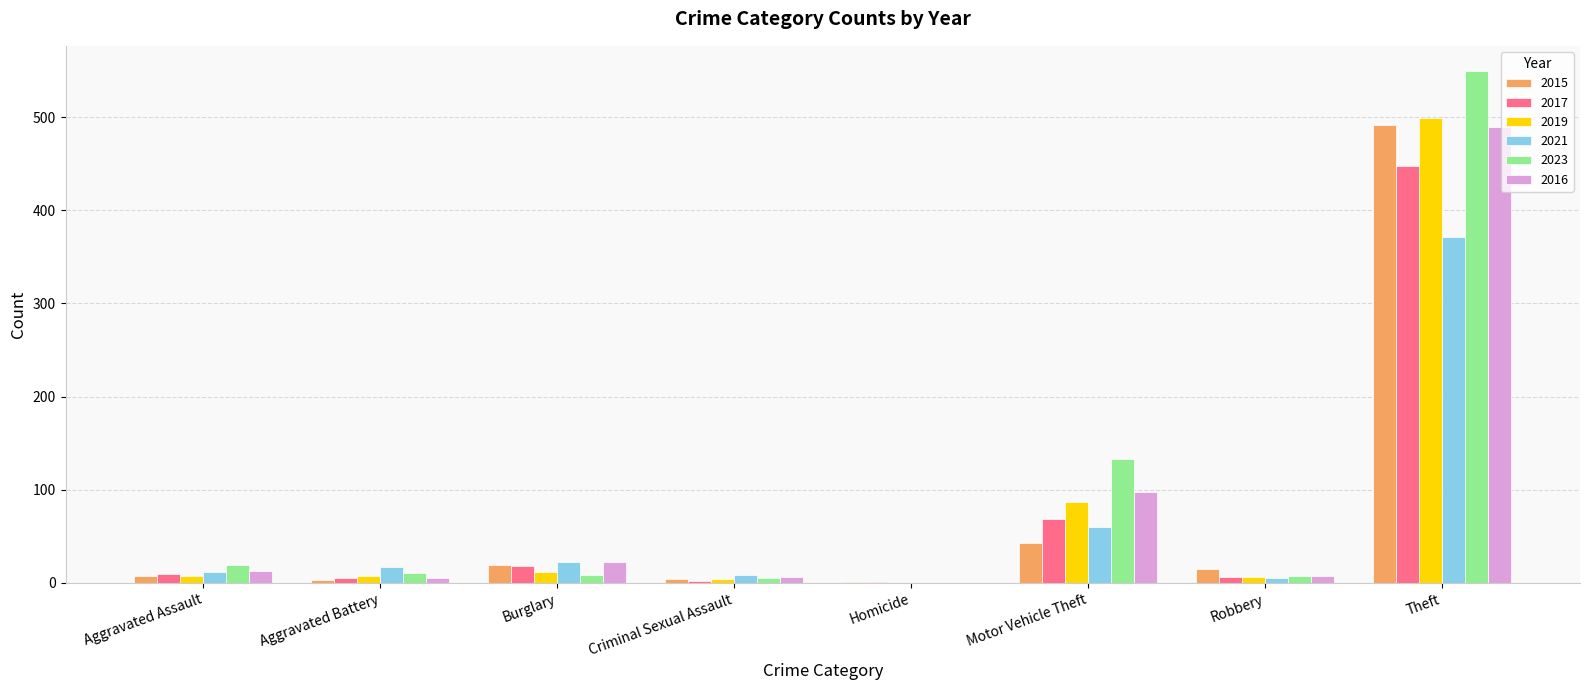

What is the highest value of the 2015 series?

491